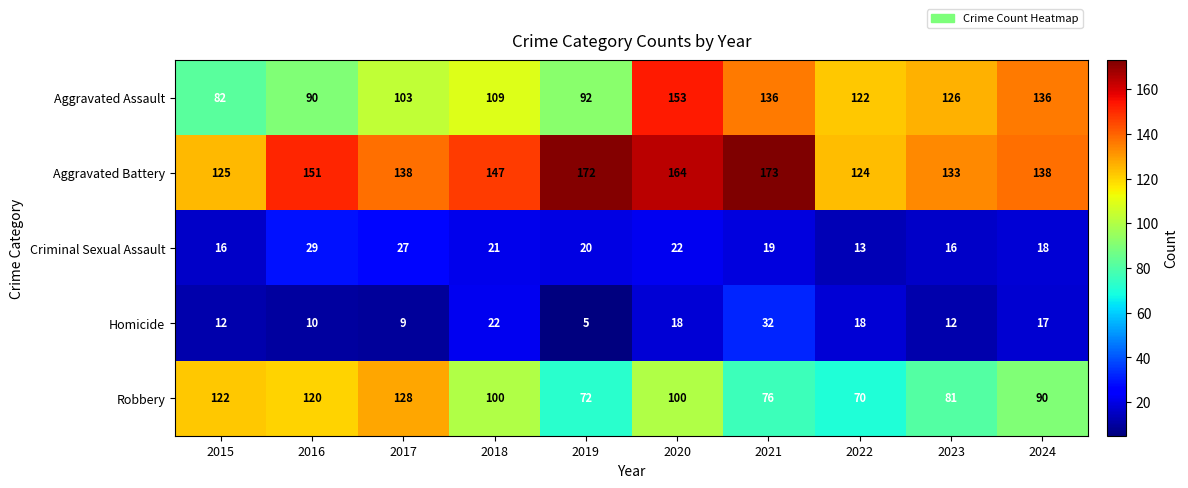

Is it true that Aggravated Assault equals 69 at 2018?

False